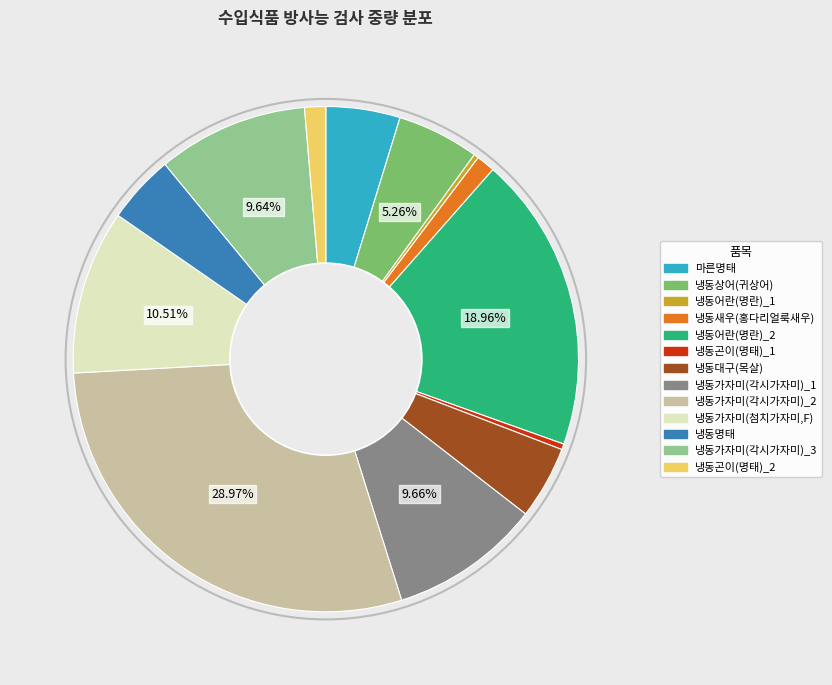

To the nearest percent, what is the difference between the largest and smallest slice percentages?

29%